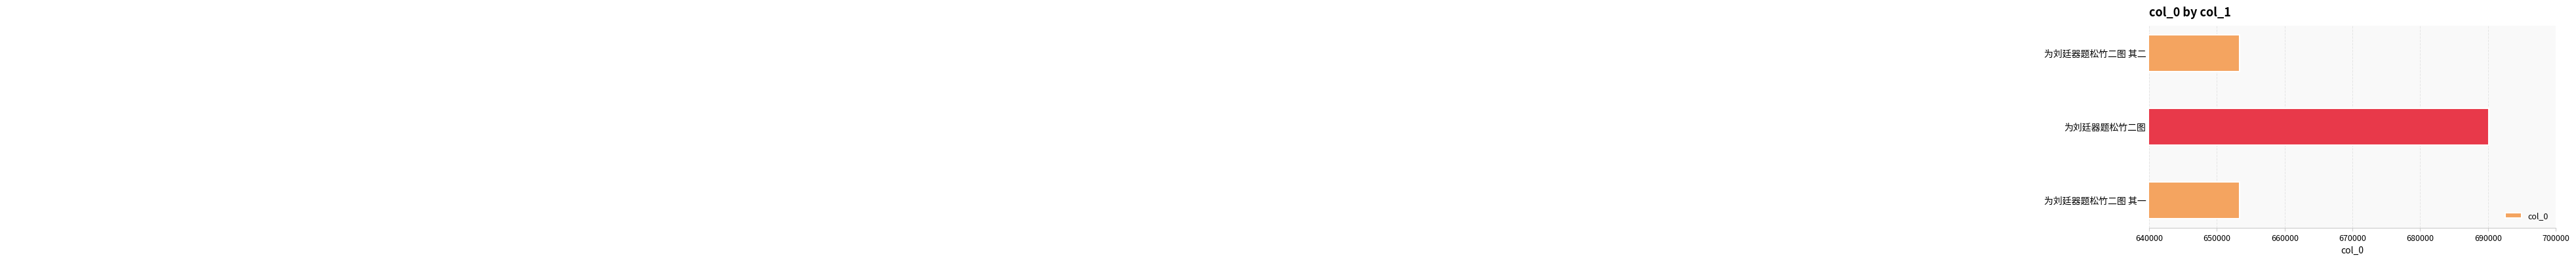

Reading top to bottom, transcribe all the data shown in this chart.

653361	690083	653360